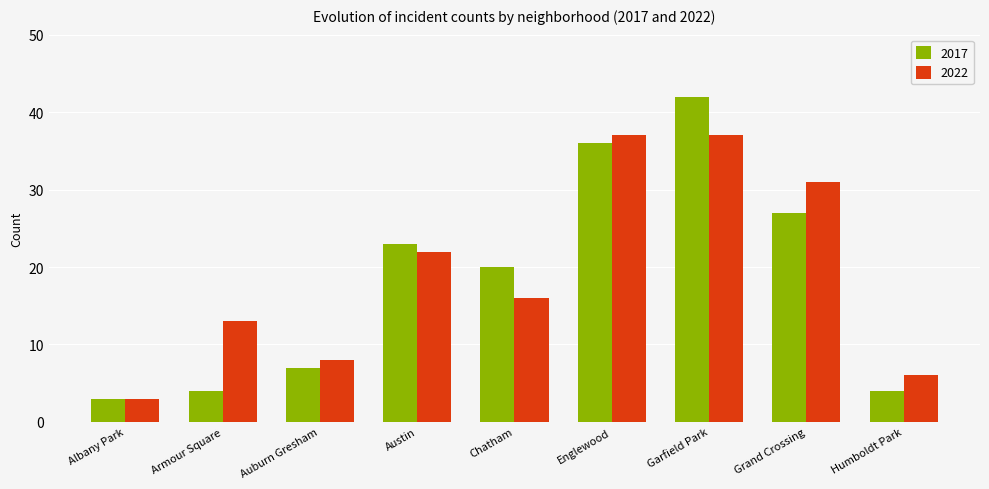

What is the maximum value for 2017?

42